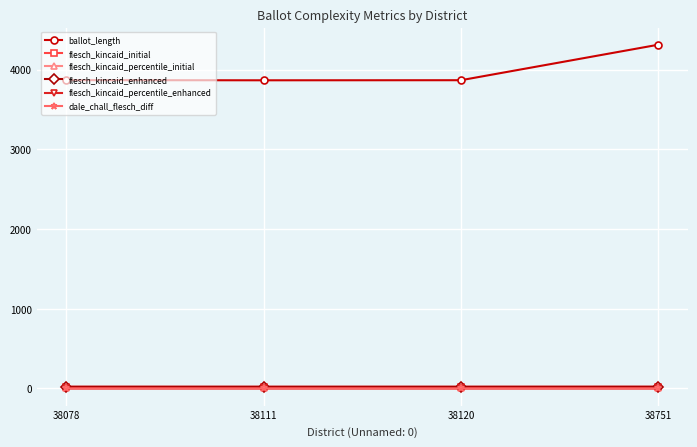

Does the chart have visible grid lines?

Yes